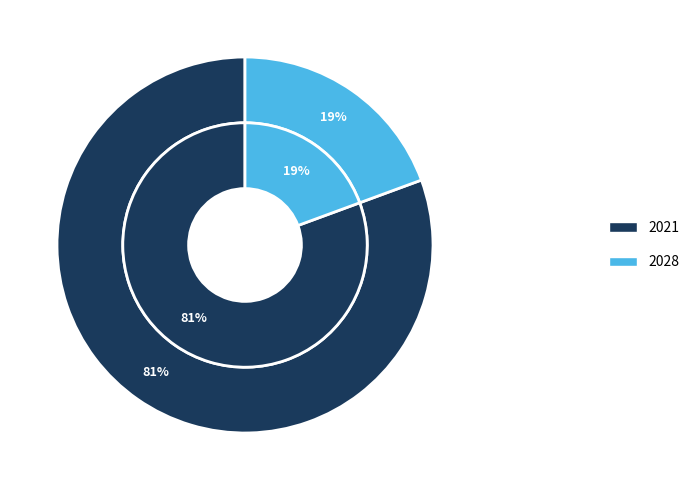

Which series has the largest range (max minus min)?

inner